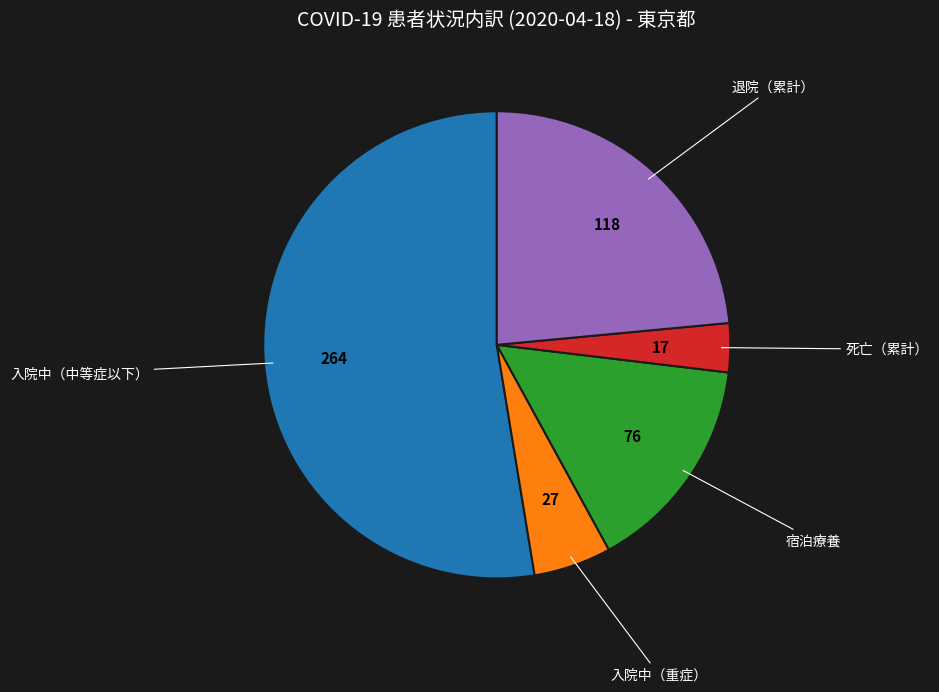

Is there a majority slice in this chart?

Yes